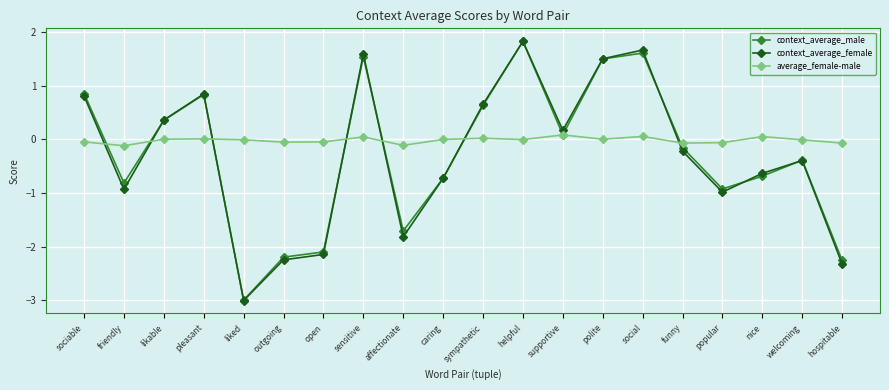

True or false: average_female-male and context_average_female intersect in this chart.

True